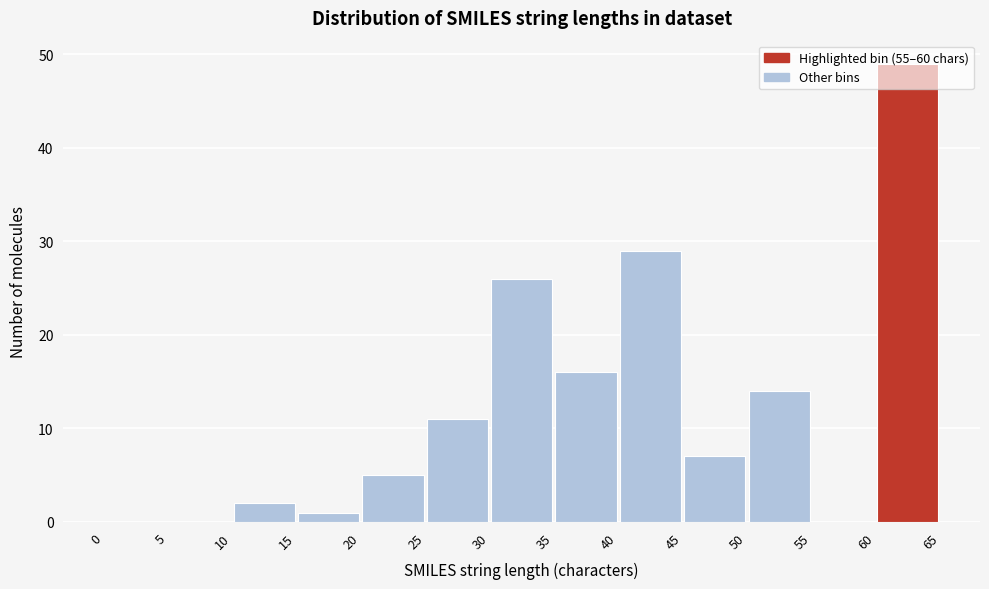

How tall is the bar that spans 60 to 65 on the x-axis? The values are not printed on the chart, so give them approximately, as read against the axis.

49